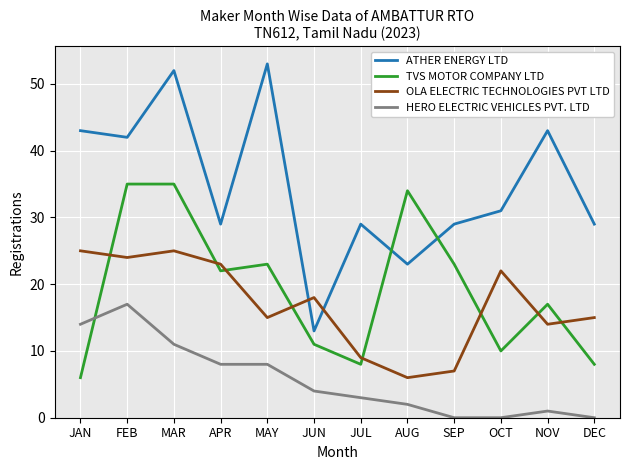

Does the chart have visible grid lines?

Yes